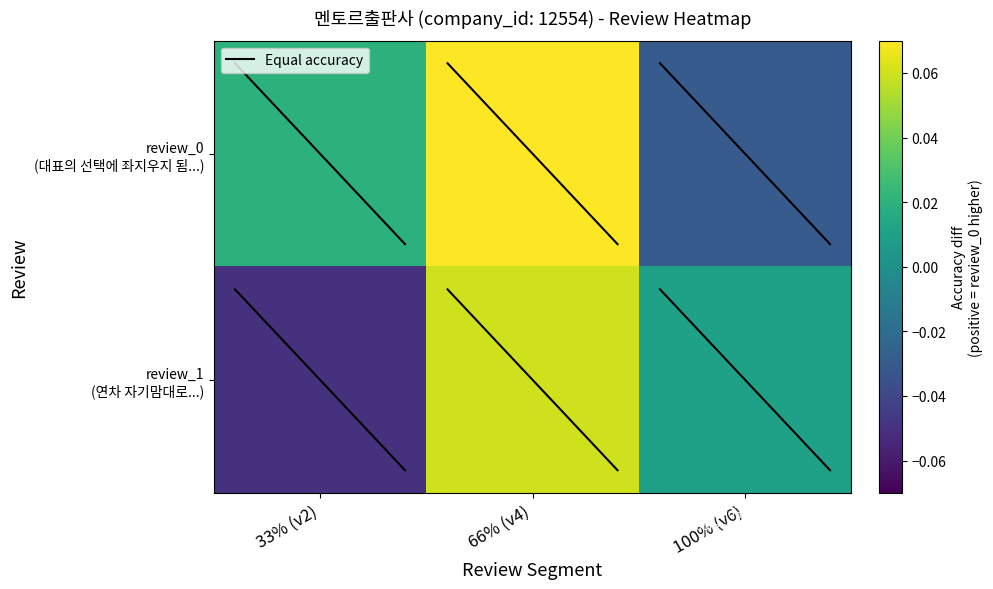

Reading left to right, transcribe all the data shown in this chart.

review_0: 0.0	0.1	-0.0
review_1: -0.1	0.1	0.0